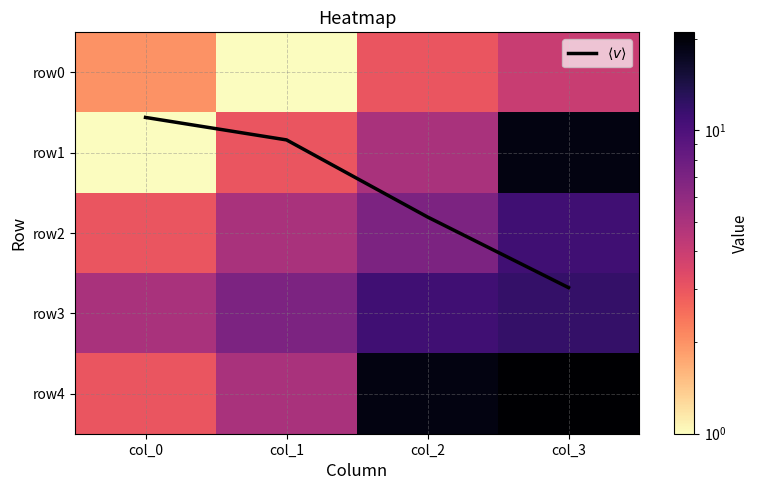

Which series has the largest total across all categories?

row4